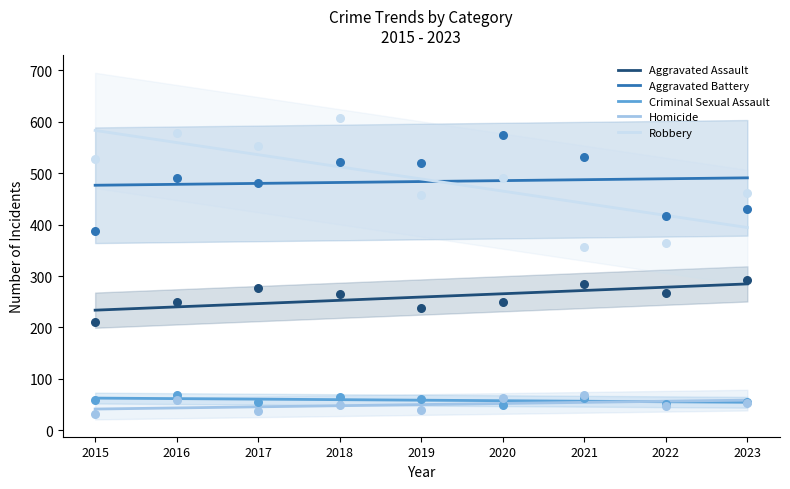

Which series has the largest Y range (max minus min)?

Robbery